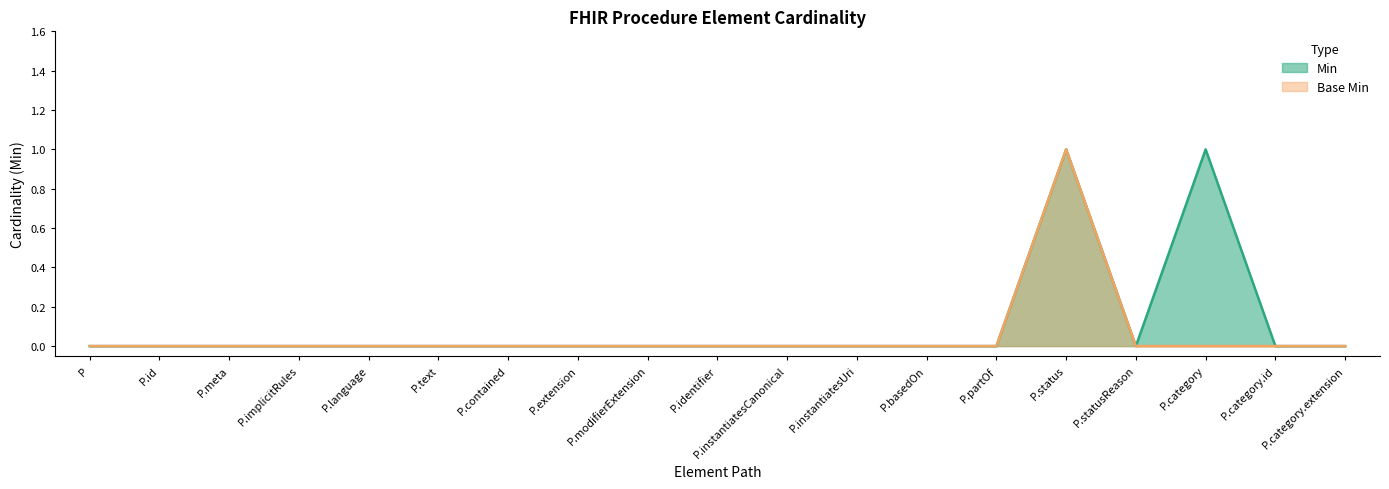

True or false: Base Min has more than 2 points higher than both neighbors.

False